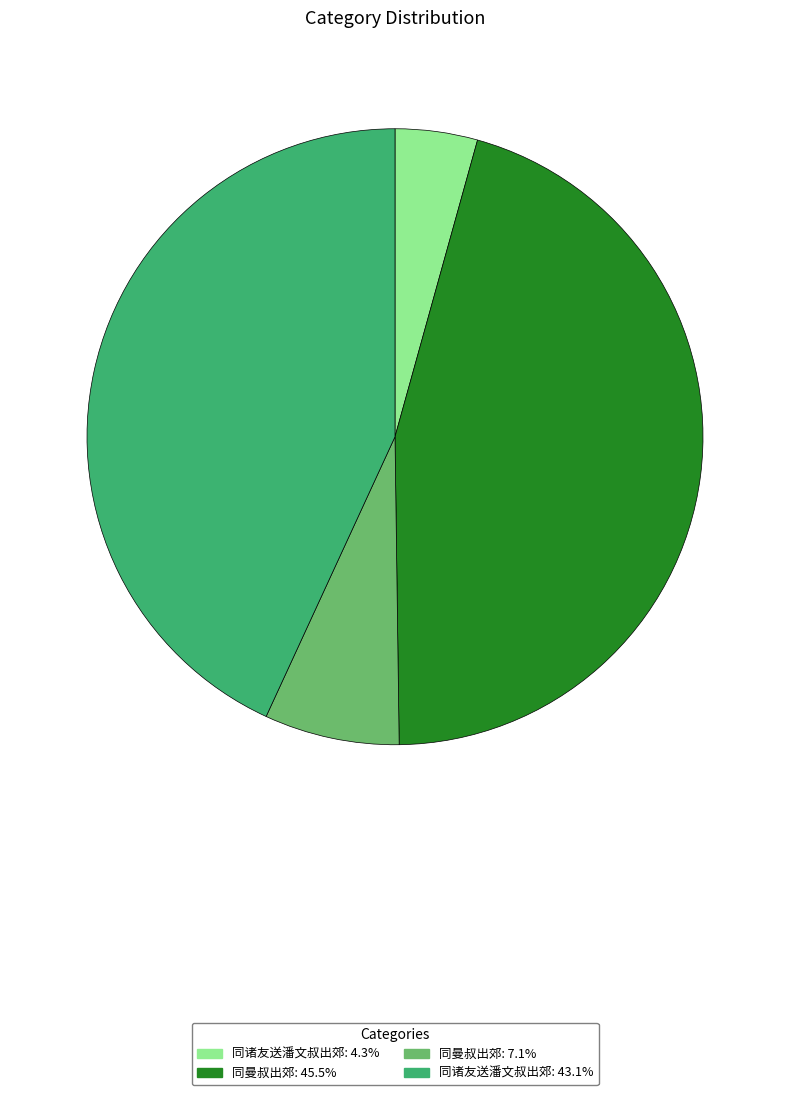

Is there a majority slice in this chart?

No